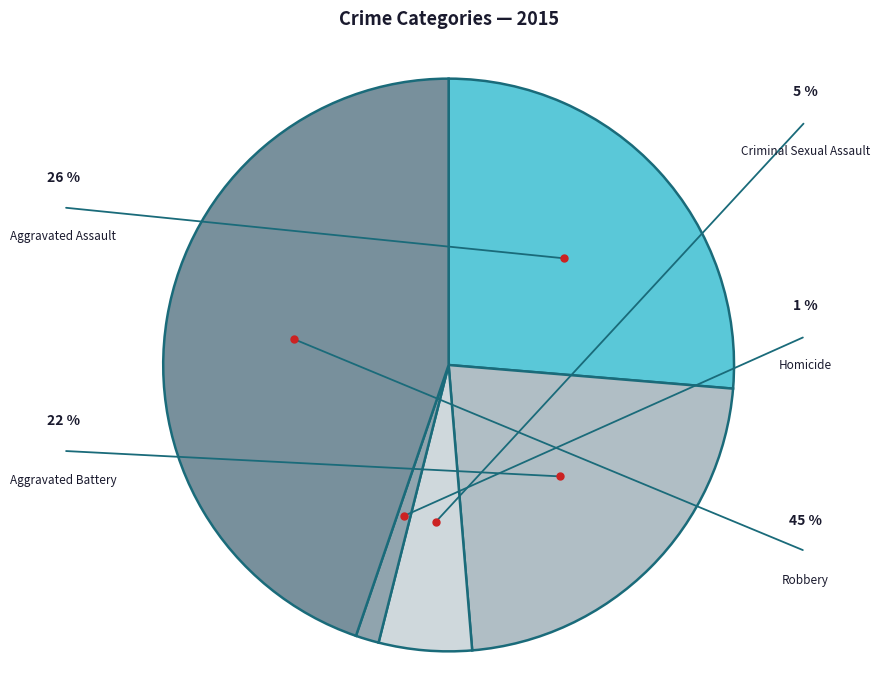

Do Aggravated Assault and Homicide together represent more than half of the pie?

No